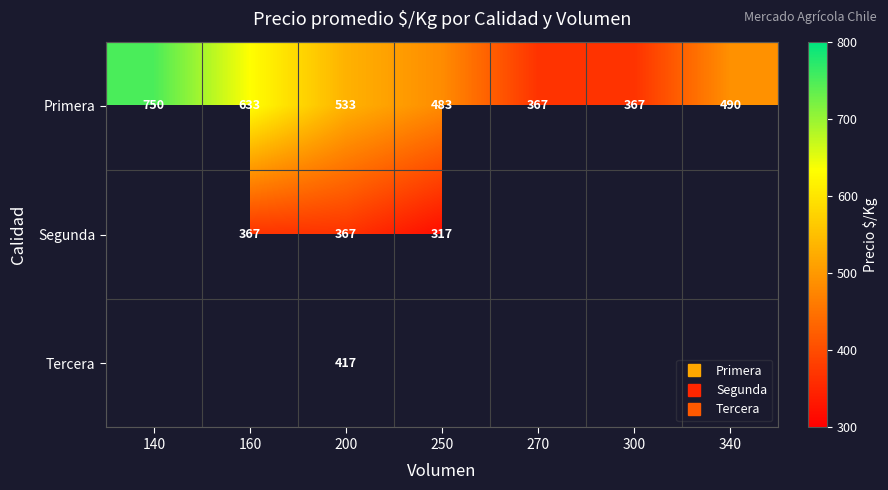

Is it true that Tercera equals 417.0 at 200?

True